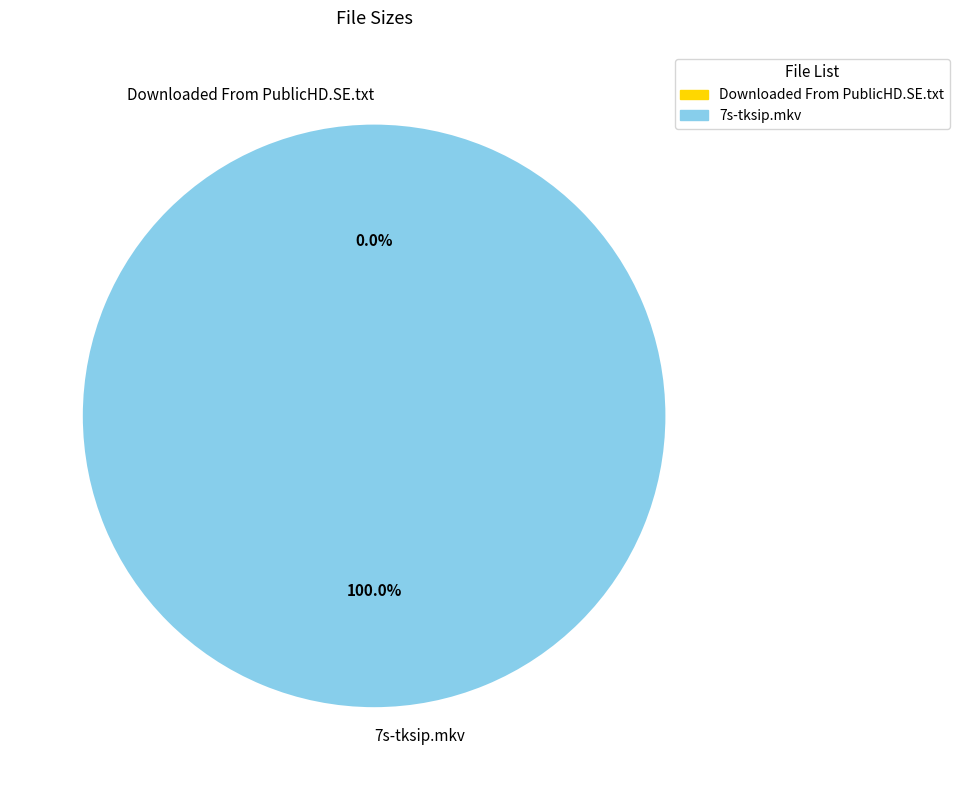

Which slice is the largest?

7s-tksip.mkv